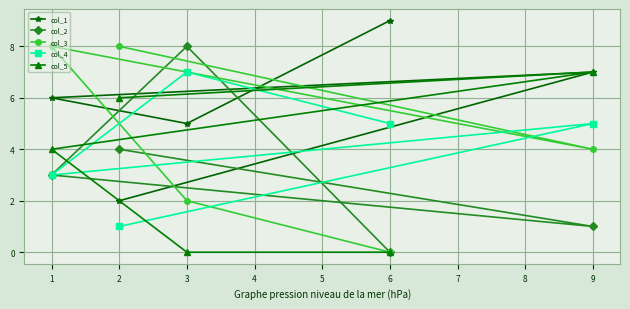

In col_1, how many points are lower than both neighbors (excluding endpoints)?

1